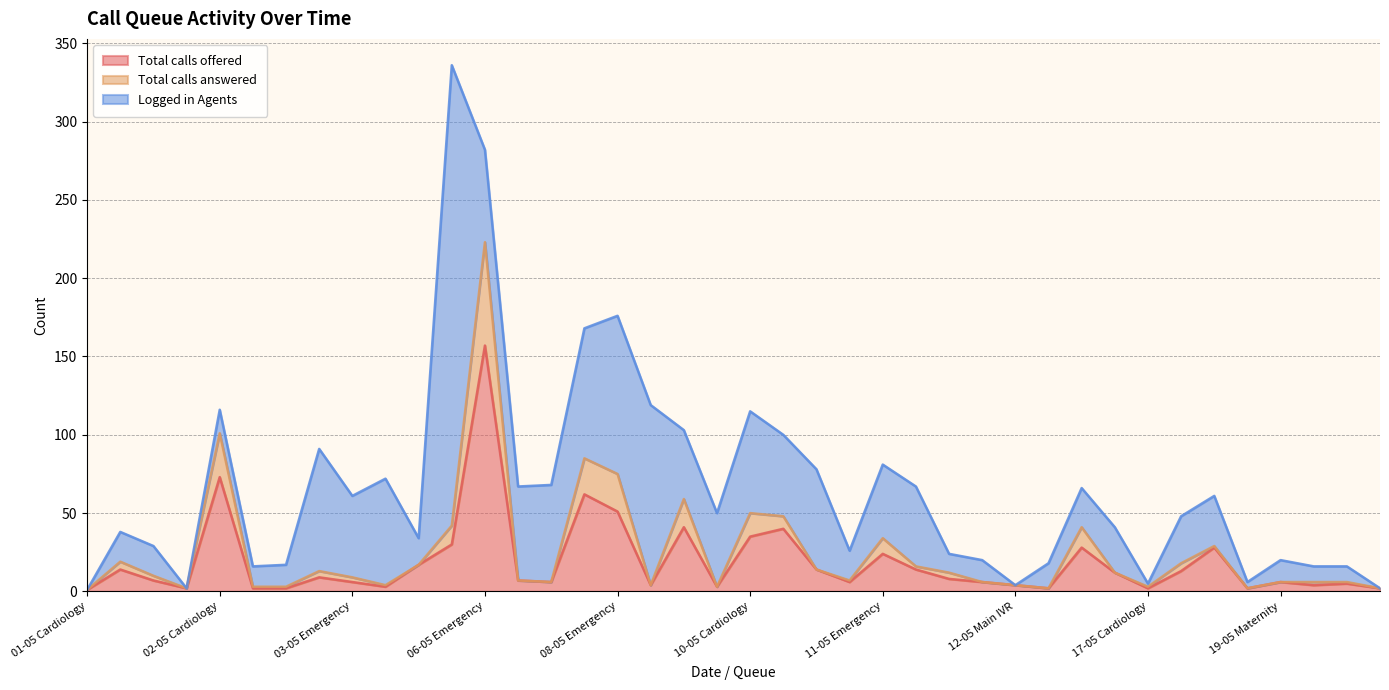

How many interior local valleys does the Total calls offered series have?

10